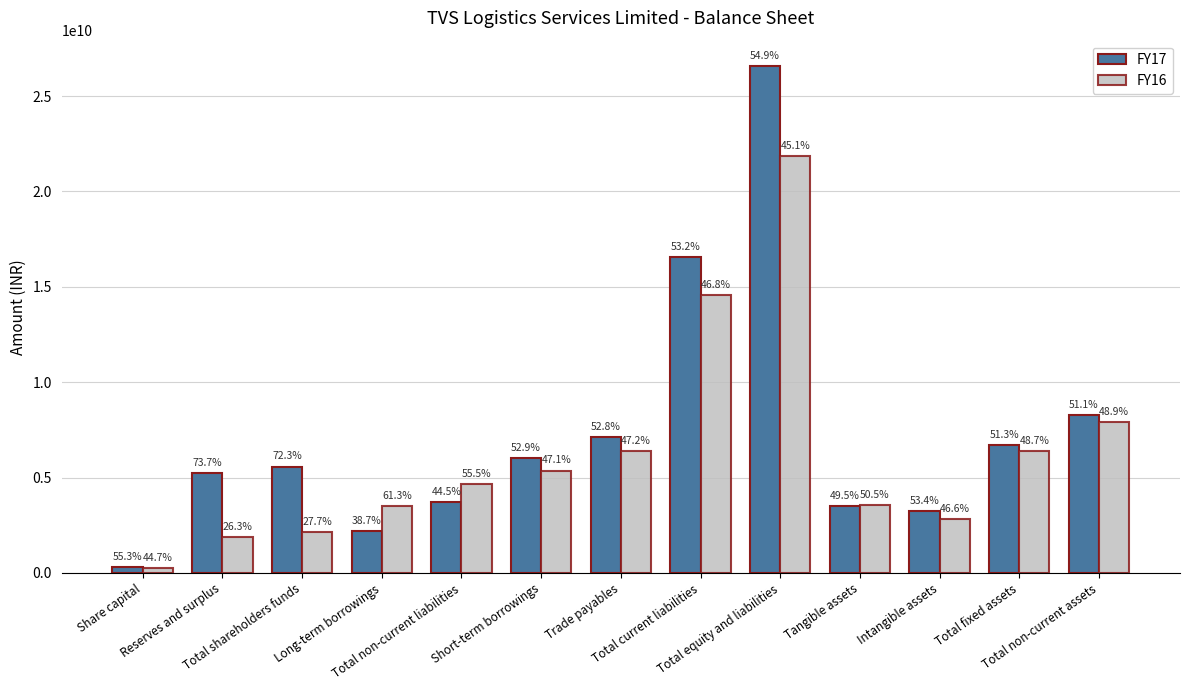

At which label is FY17 closest to 13445613500?

Total current liabilities